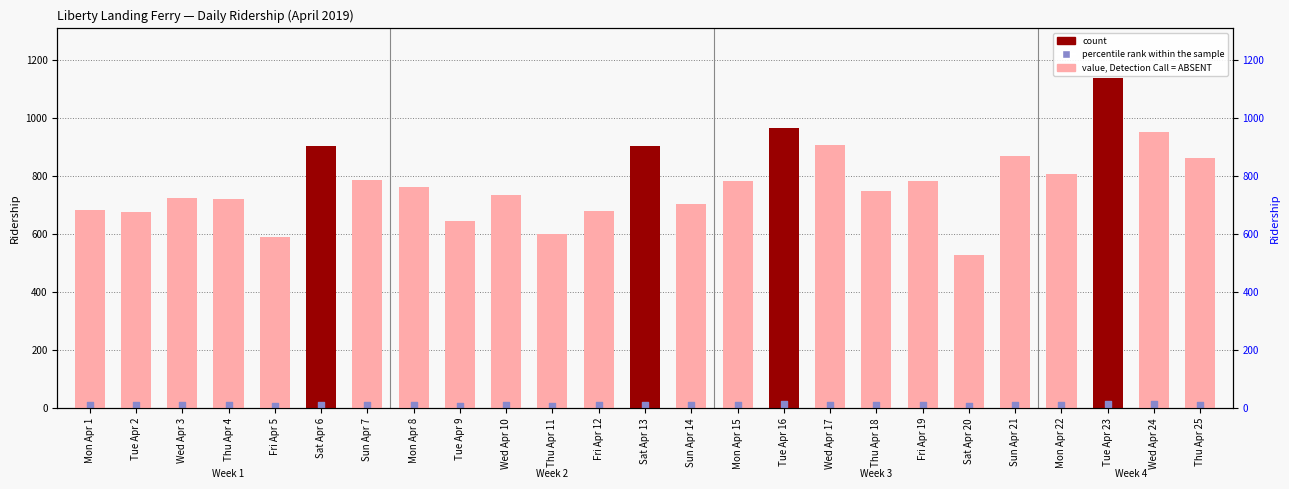

What are all the series names shown in the legend?

count, percentile rank within the sample